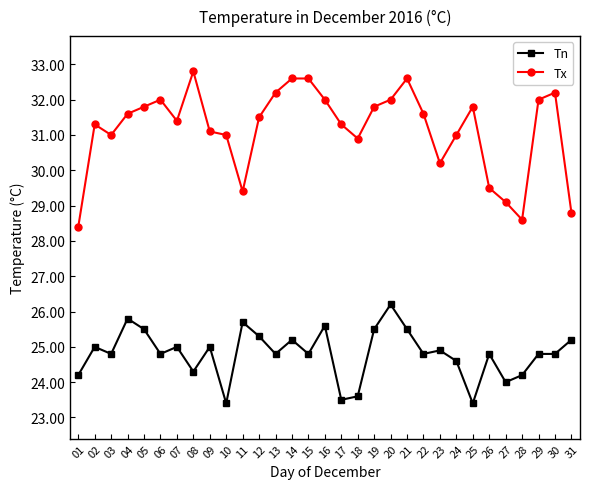

What is the difference between the second highest and minimum values in the Tn series?

2.4